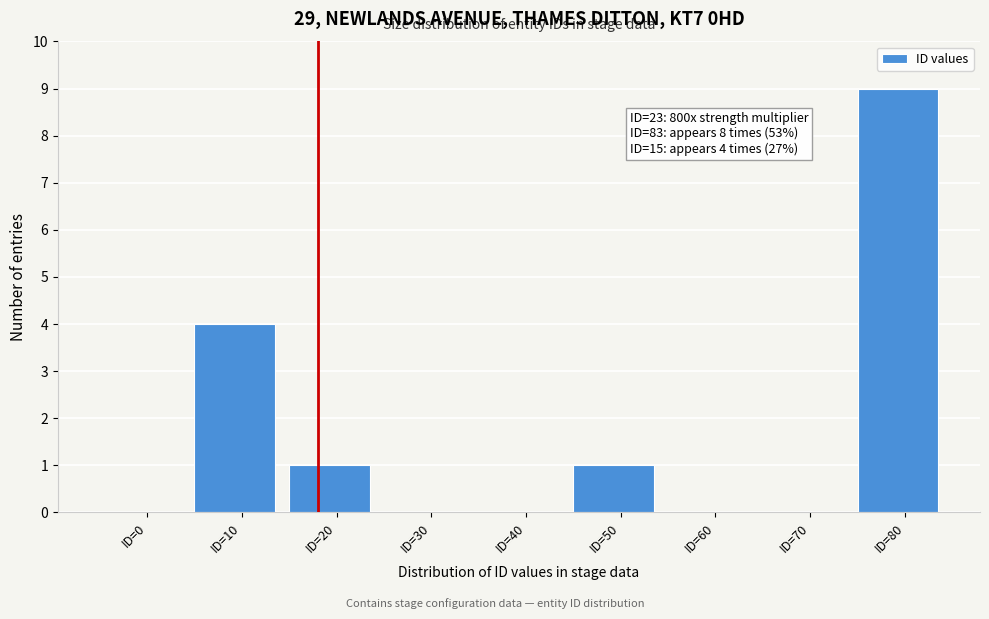

Reading left to right, list all the values displayed in this chart.

ID=0=0	ID=10=4	ID=20=1	ID=30=0	ID=40=0	ID=50=1	ID=60=0	ID=70=0	ID=80=9